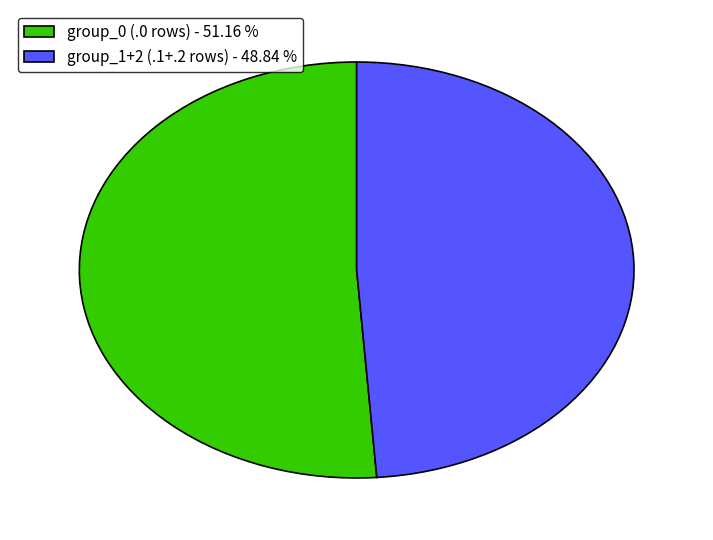

What is the majority slice?

group_0 (.0 rows) - 51.16 %